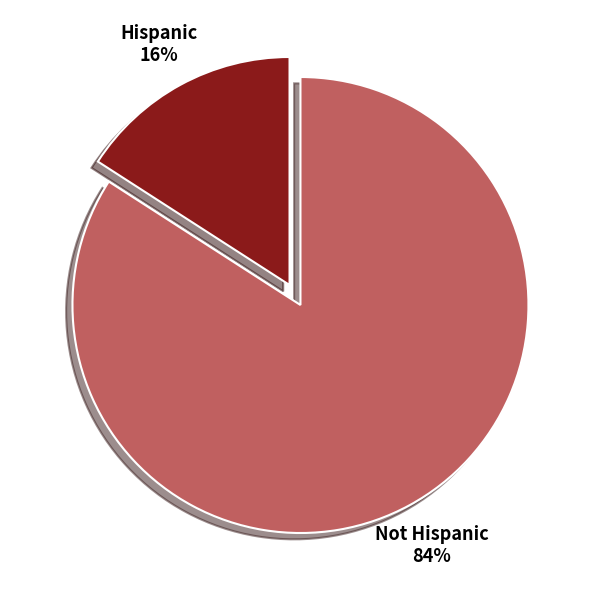

True or false: Not Hispanic accounts for 75% of the total.

False